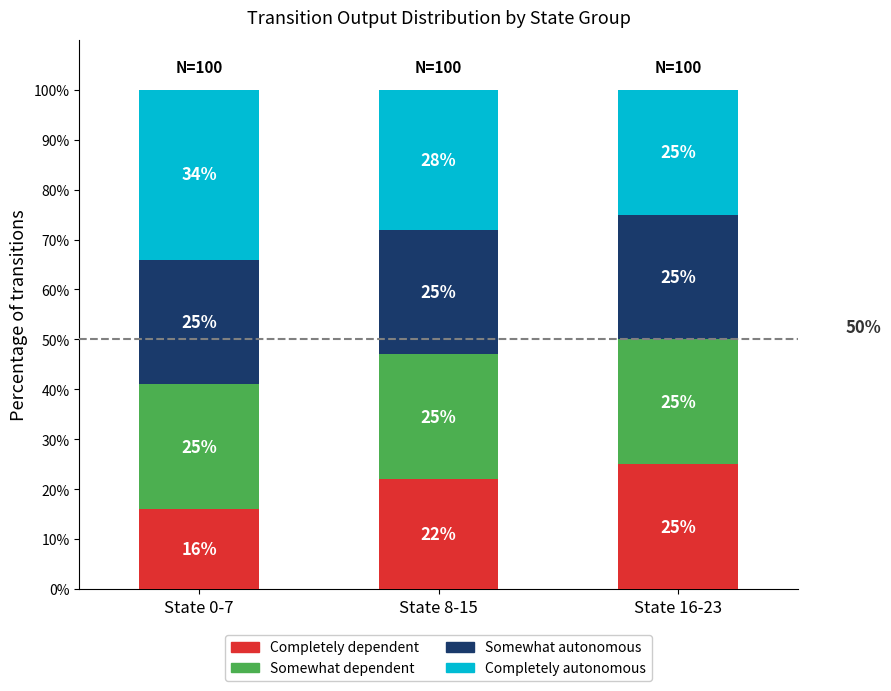

Which category has the lowest value in the Completely dependent series?

State 0-7